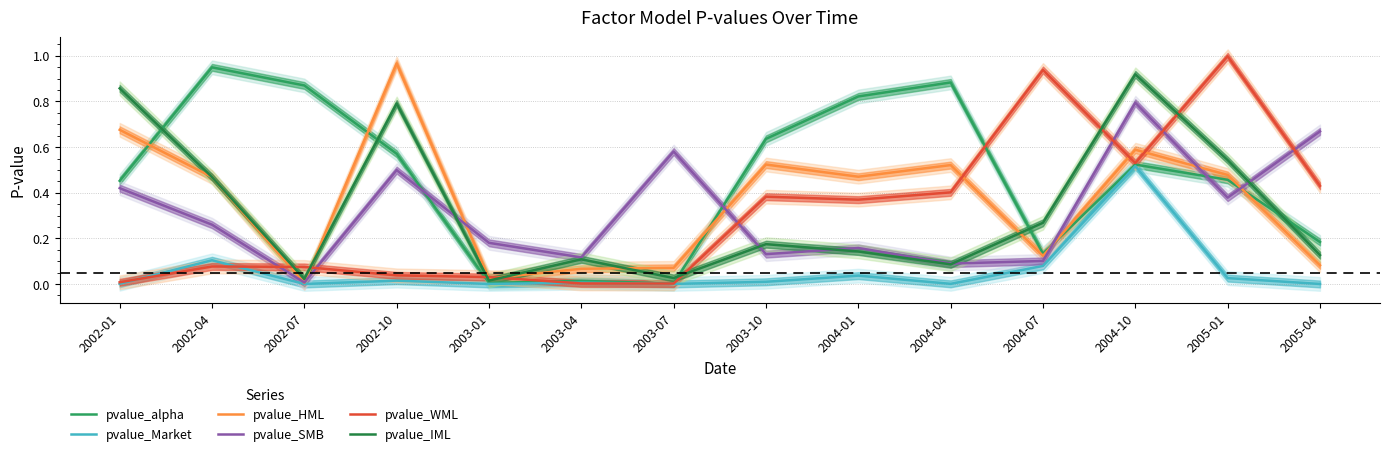

What is the total value across all series at 2004-10?

3.9